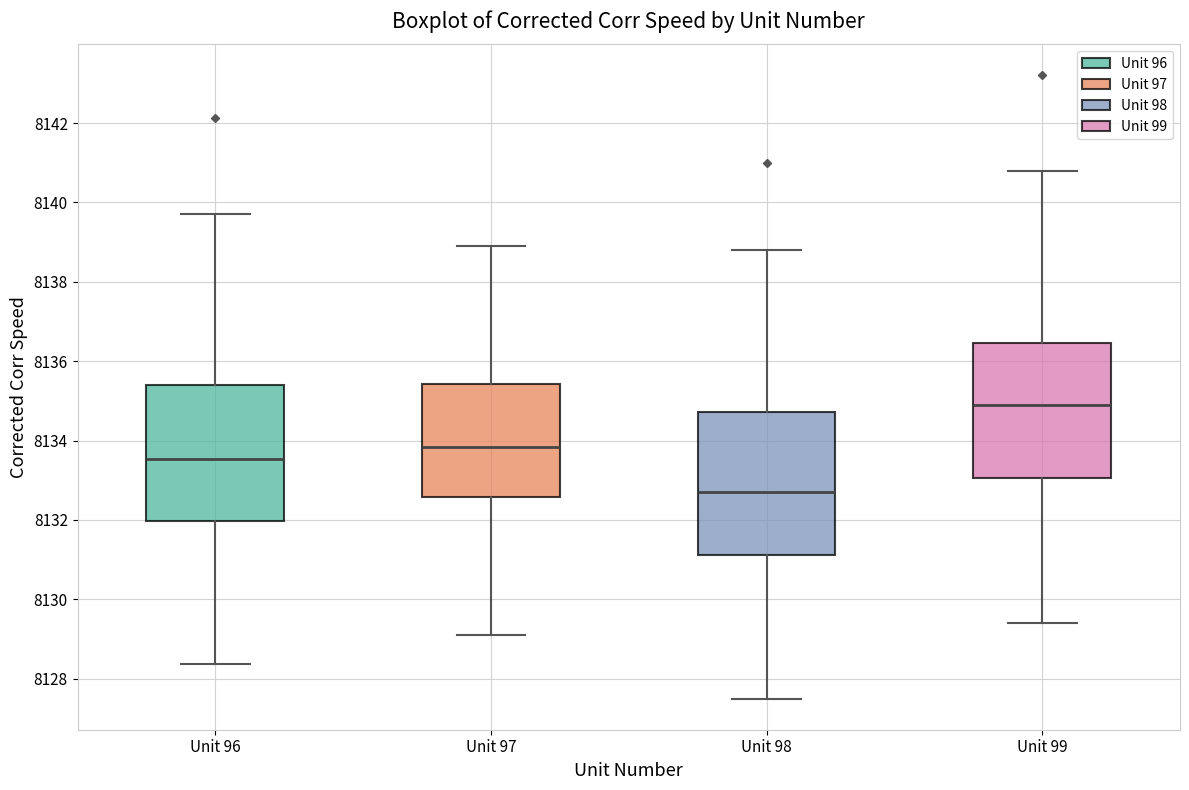

Where does the median line of the box for Unit 98 sit on the y-axis? The values are not printed on the chart, so give them approximately, as read against the axis.

8132.8